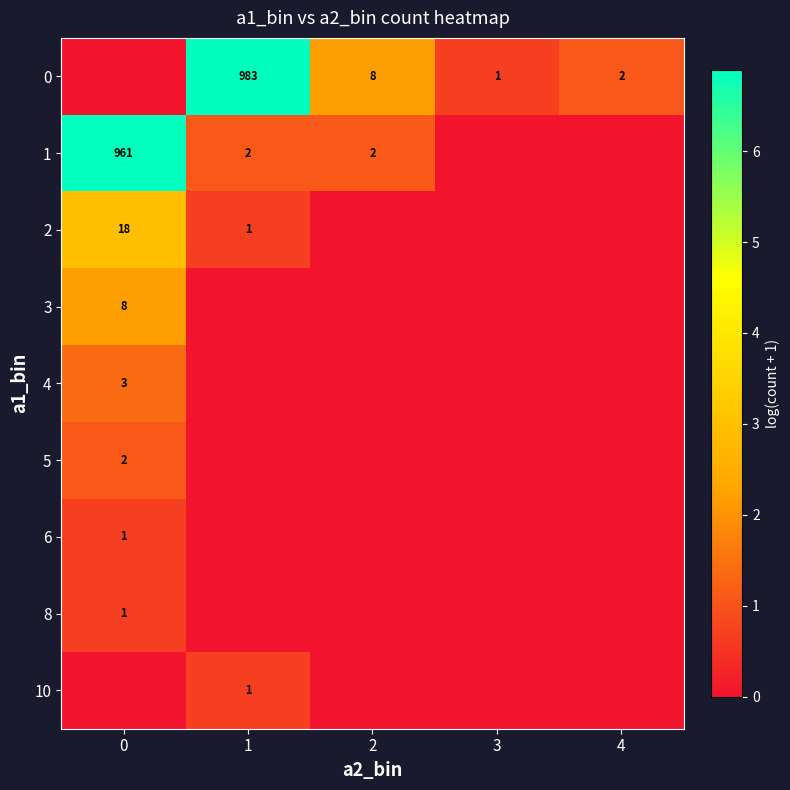

What is the total value across all series at 0?

15.9